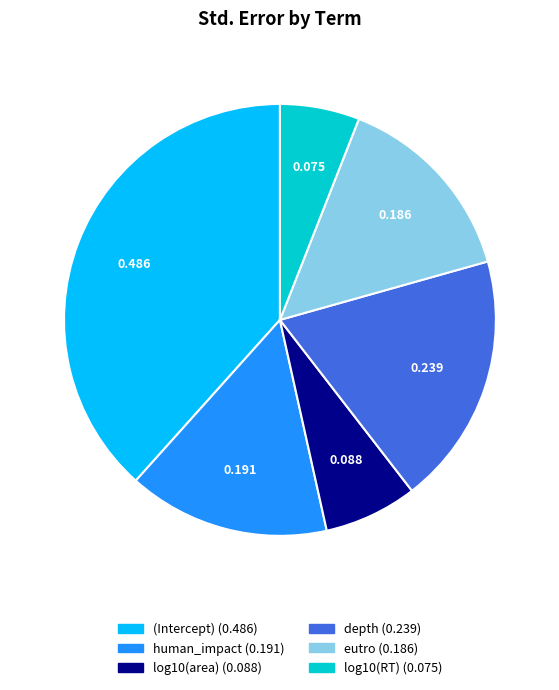

Is the sum of log10(RT) and eutro greater than half?

No